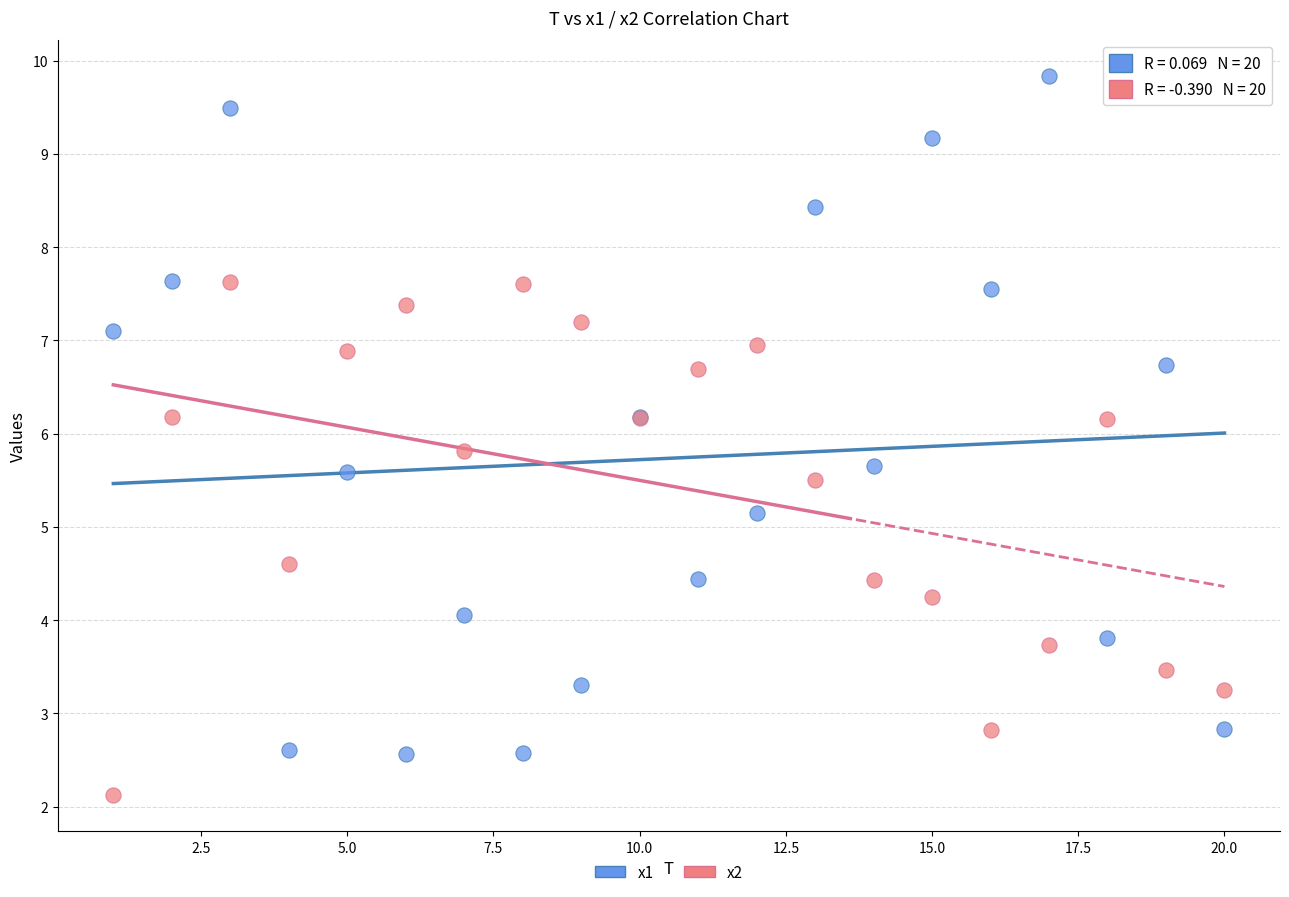

Which series contains the lowest Y value?

x2